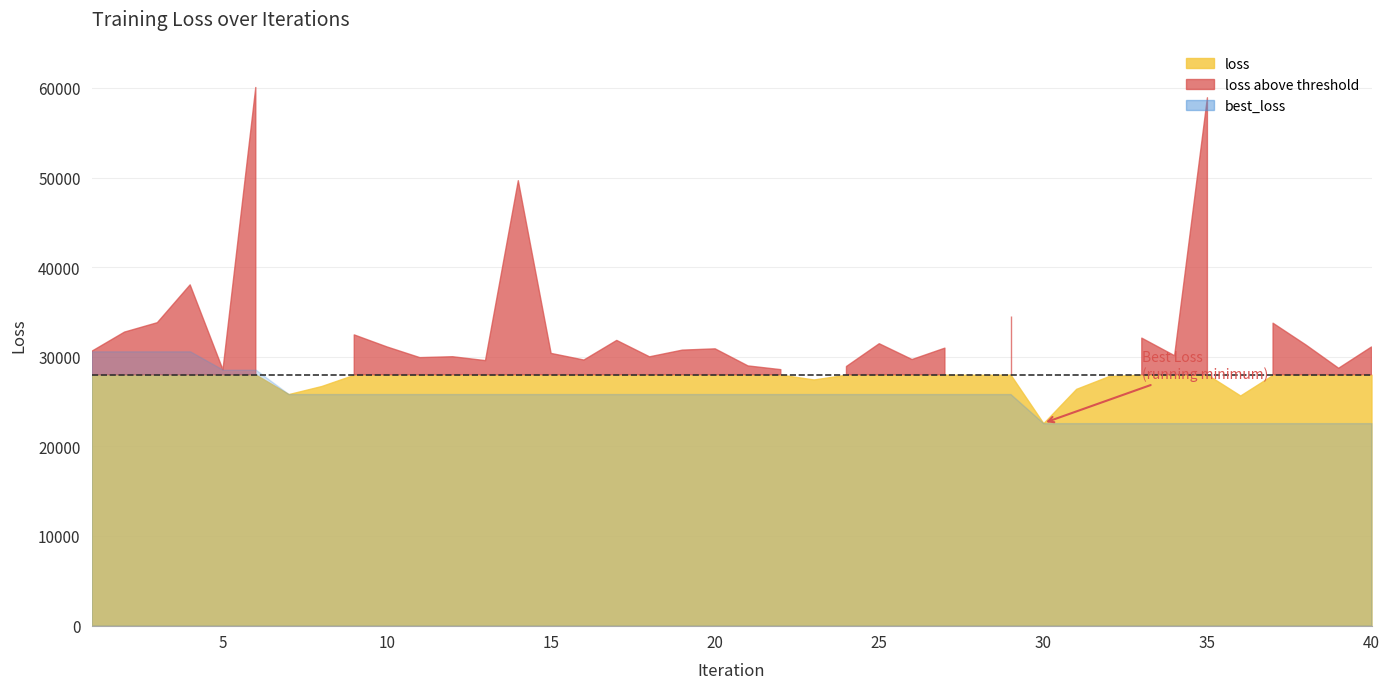

What is the sum of the loss values at 26 and 37?

62283.4